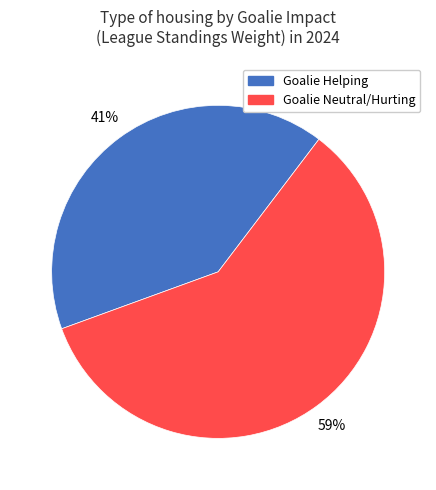

To the nearest percent, what is the average slice percentage?

50%